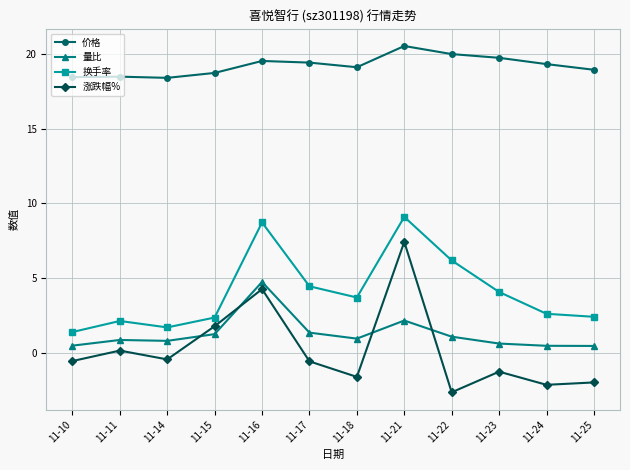

What is the difference between the 涨跌幅% values at 11-14 and 11-24?

1.7